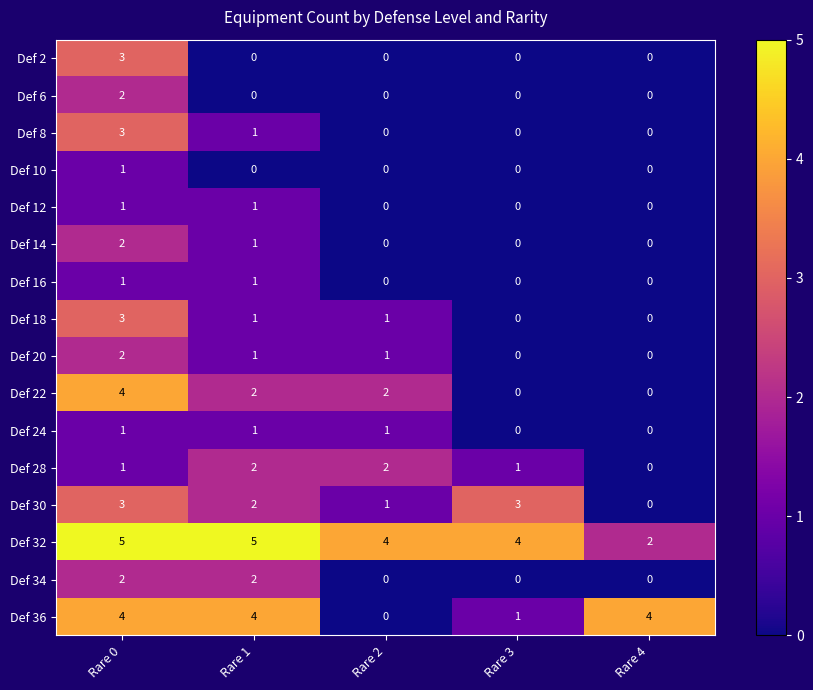

What is the difference between the highest and lowest values at Rare 1?

5